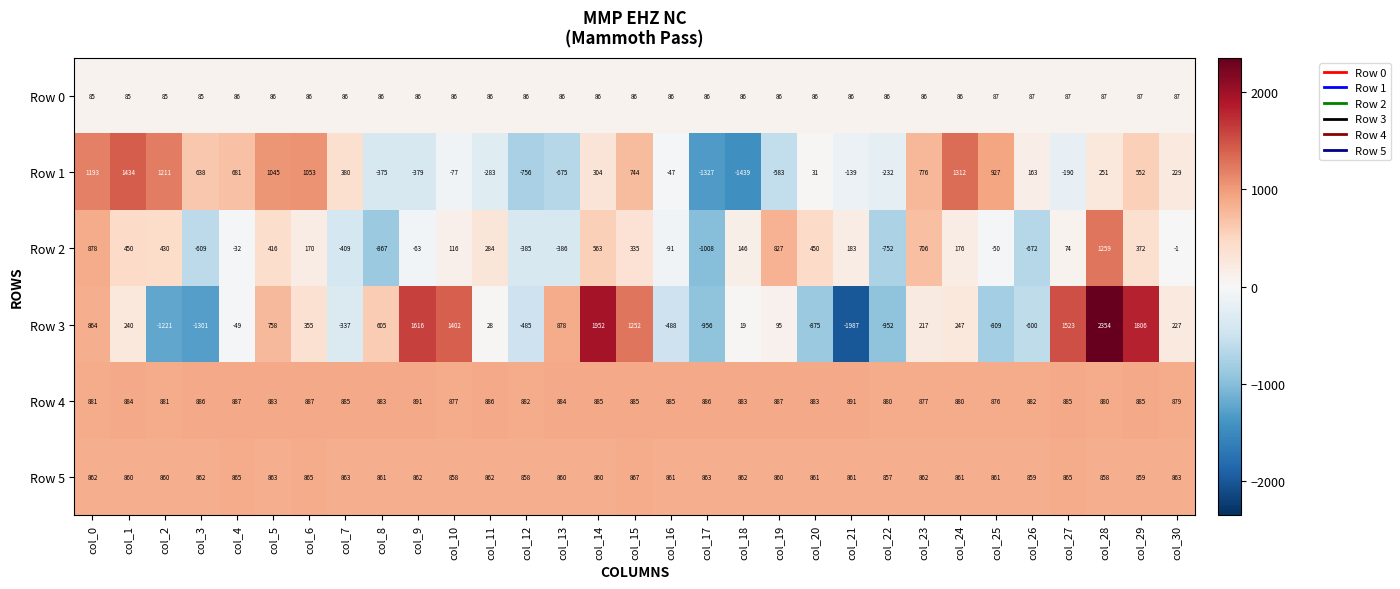

At how many categories does at least one series exceed 2299?

1